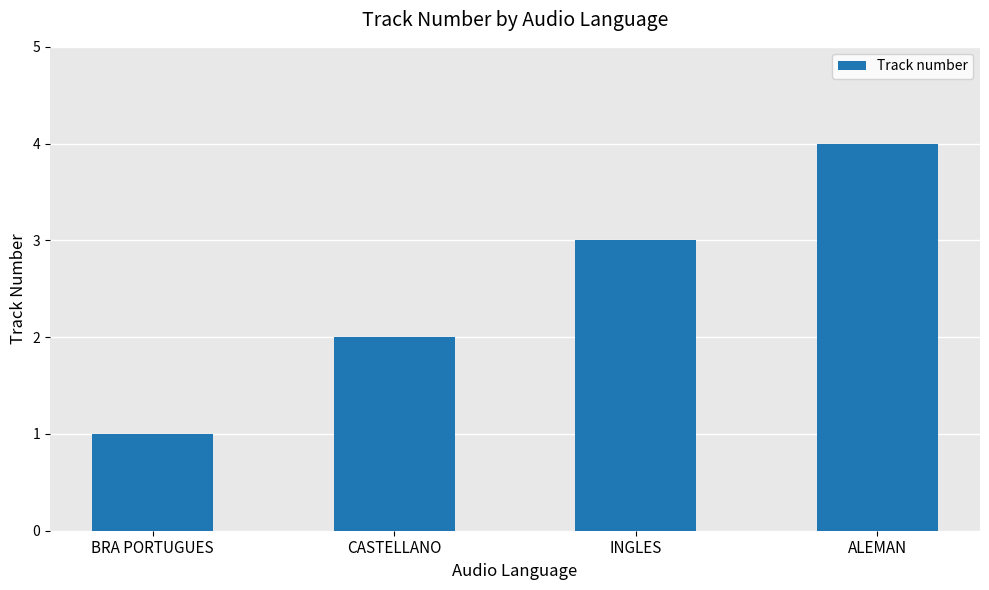

How many bars are there in total?

4